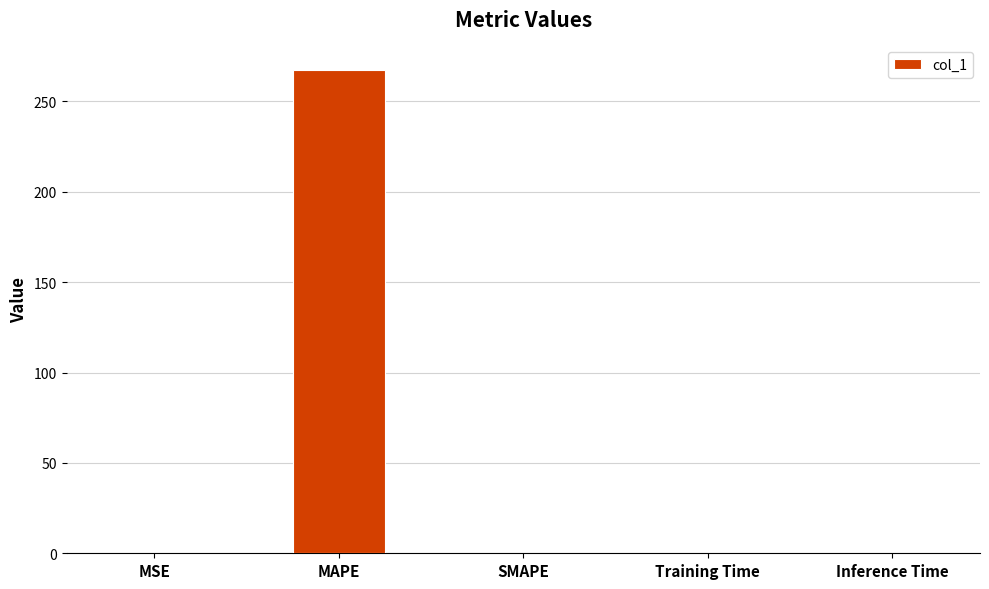

What is the sum of all values?

267.8